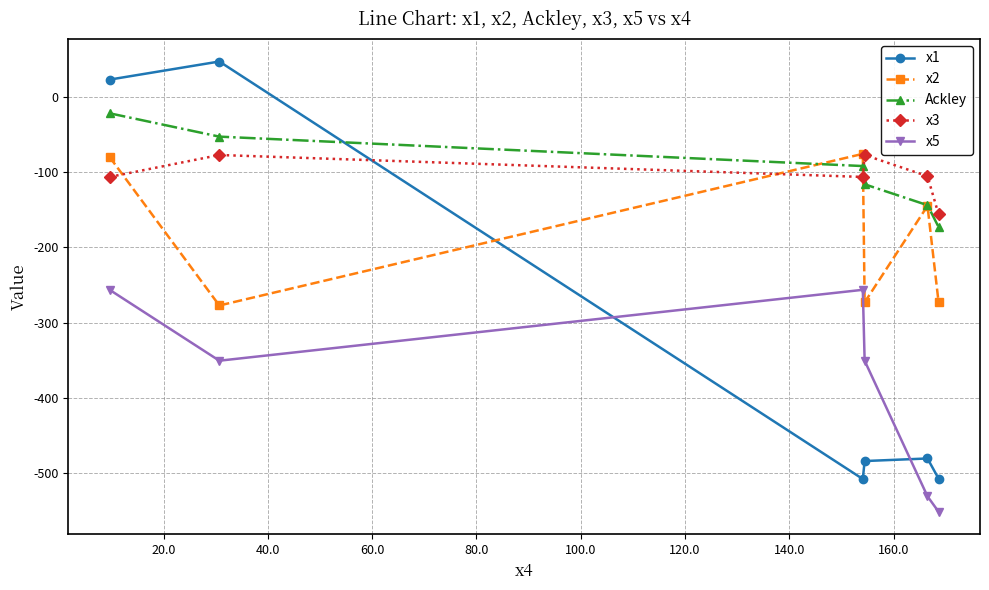

What is the minimum value shown in the chart?

-551.1